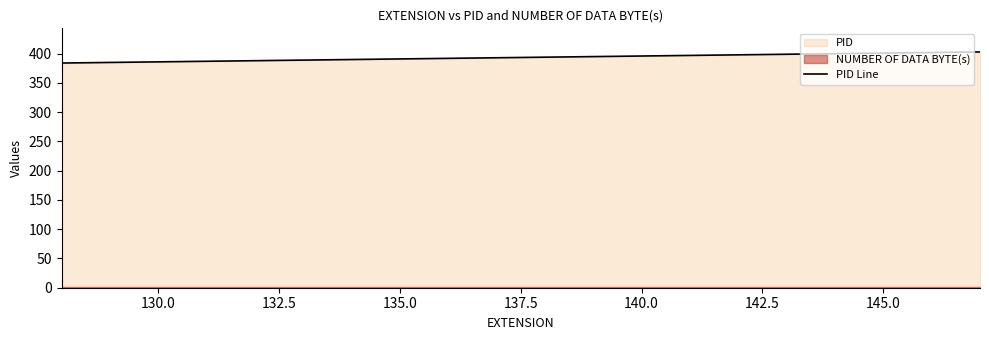

The value of PID Line at 140.0 is 396. True or false?

True